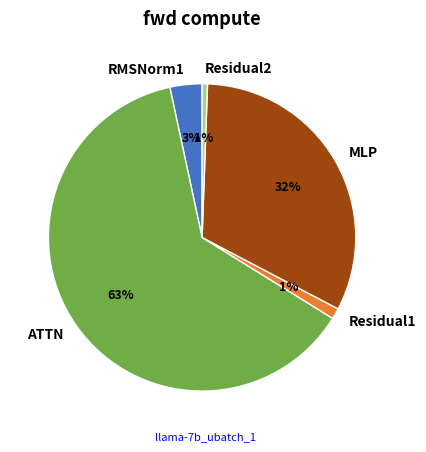

True or false: Residual2 accounts for 11% of the total.

False